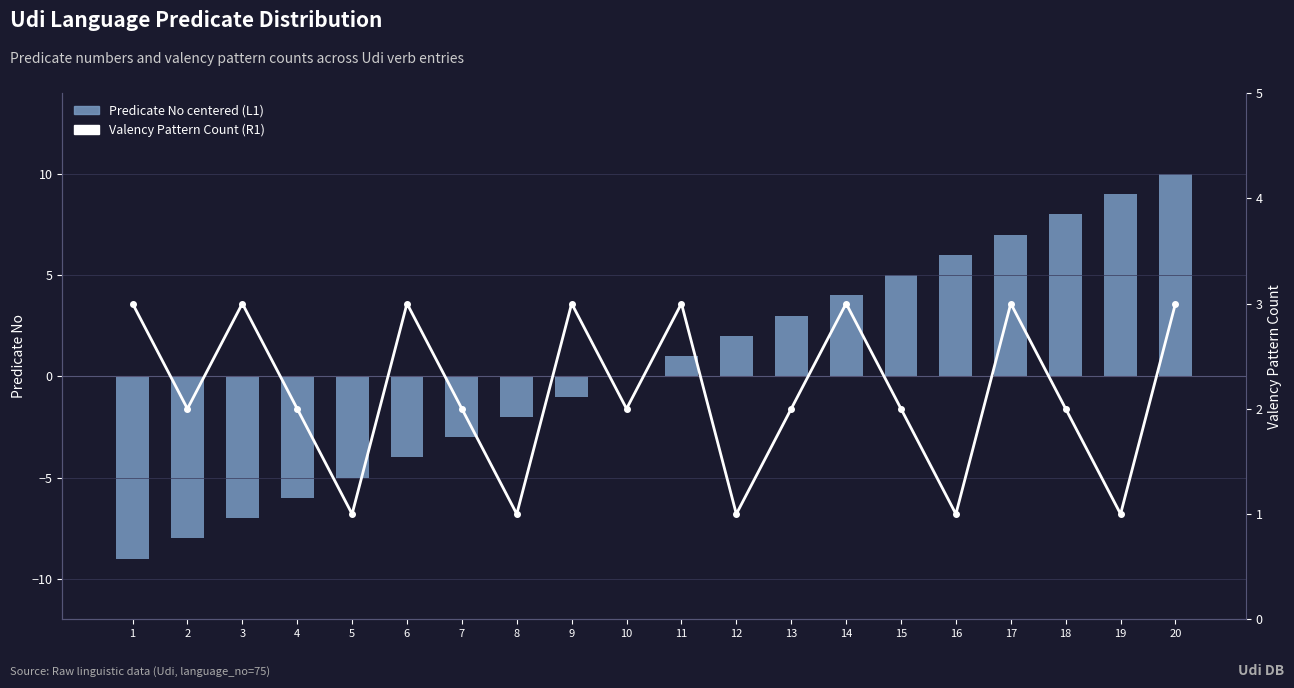

Rank the categories by Valency Pattern Count (R1) value from highest to lowest.

1, 3, 6, 9, 11, 14, 17, 20, 2, 4, 7, 10, 13, 15, 18, 5, 8, 12, 16, 19